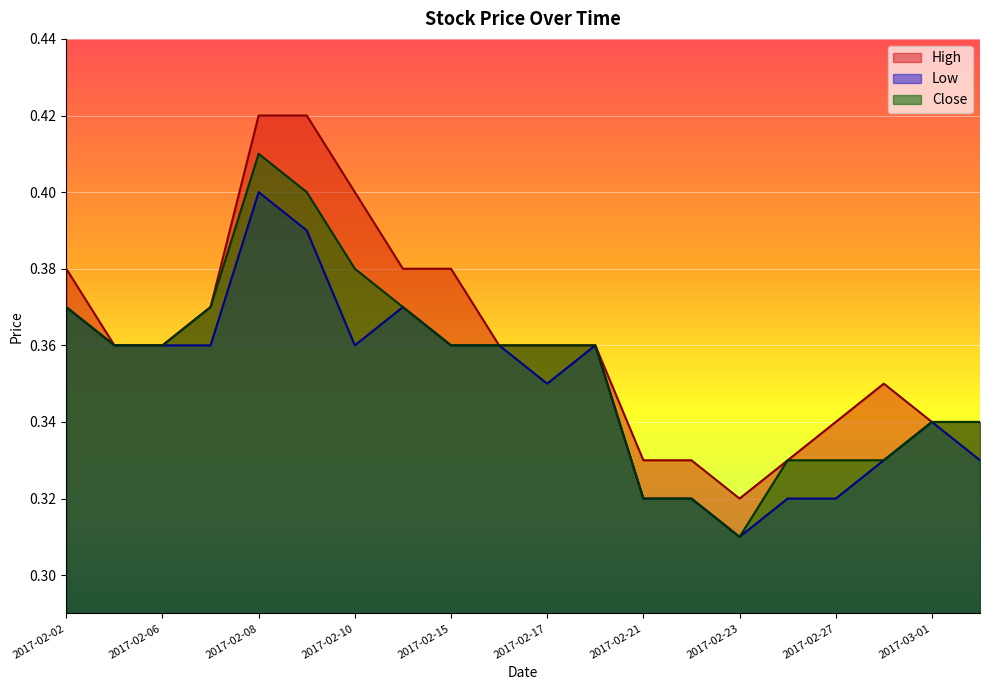

What is the maximum value shown in the chart?

0.4